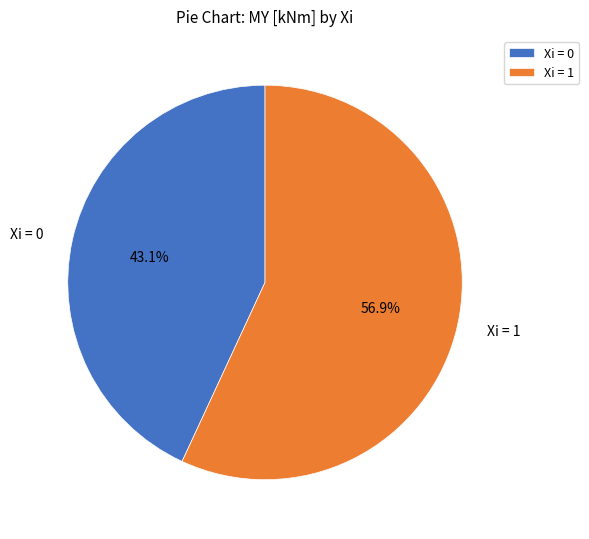

Does any single category account for the majority?

Yes